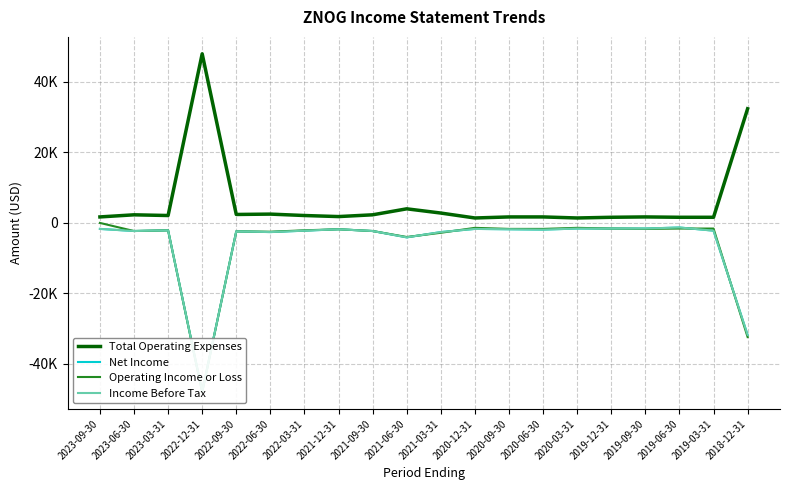

Rank the categories by Total Operating Expenses value from highest to lowest.

2022-12-31, 2018-12-31, 2021-06-30, 2021-03-31, 2022-06-30, 2022-09-30, 2023-06-30, 2021-09-30, 2023-03-31, 2022-03-31, 2021-12-31, 2023-09-30, 2020-09-30, 2020-06-30, 2019-09-30, 2019-12-31, 2019-06-30, 2019-03-31, 2020-12-31, 2020-03-31